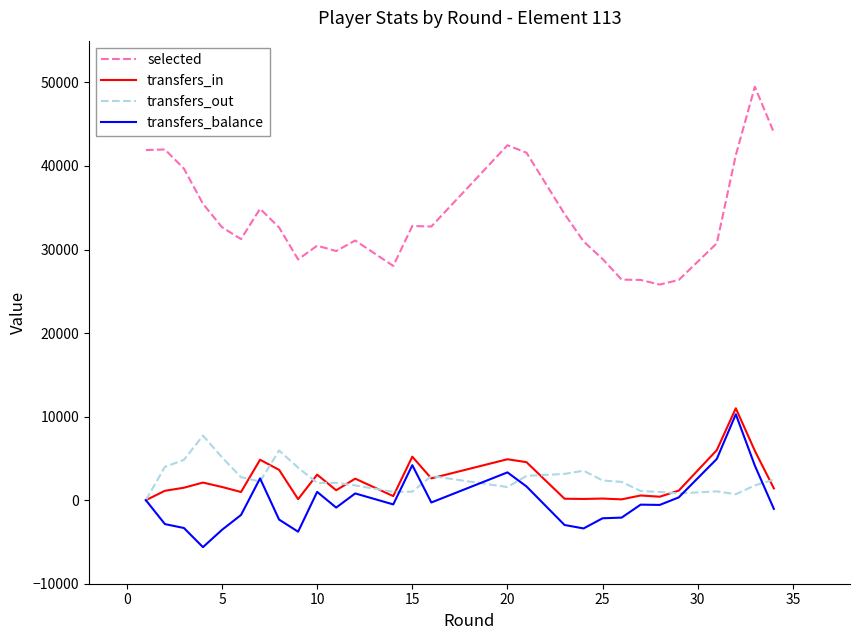

What is the sum of all selected values?

952901